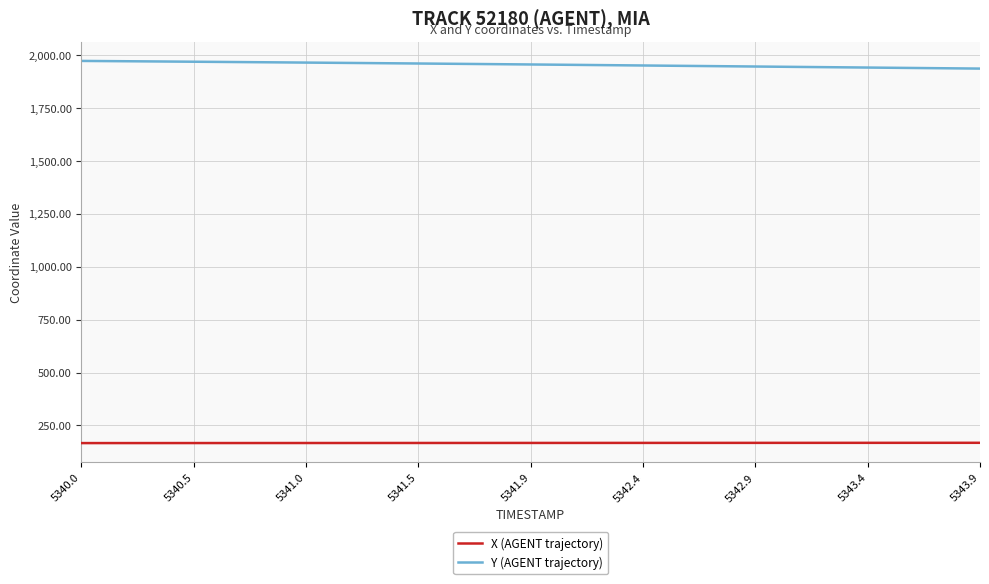

What is the lowest value of the Y (AGENT trajectory) series?

1934.9